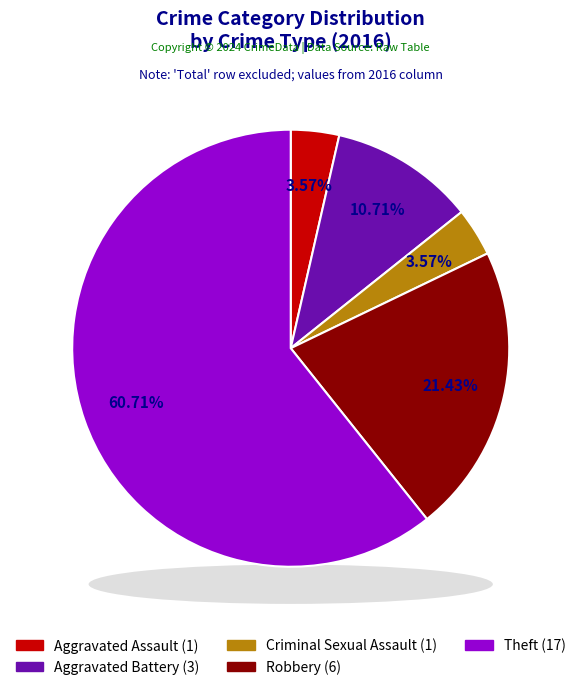

To the nearest percent, what portion does Robbery represent?

21%